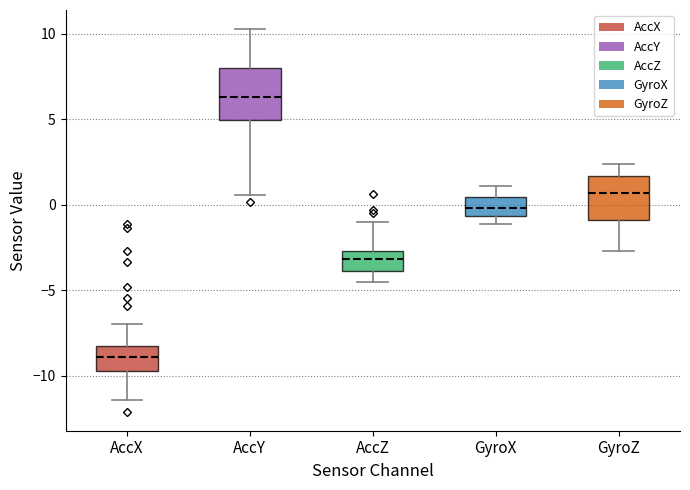

Reading left to right, transcribe this box plot: for each box, give where its median line is, the range the box spans, and where its two whiskers end, as read against the y-axis. The values are not printed on the chart, so give them approximately, as read against the axis.

AccX: median -9.0, box -9.5 to -8.5, whiskers -11.5 to -7.0
AccY: median 6.5, box 5.0 to 8.0, whiskers 0.5 to 10.5
AccZ: median -3.0, box -4.0 to -2.5, whiskers -4.5 to -1.0
GyroX: median 0.0, box -0.5 to 0.5, whiskers -1.0 to 1.0
GyroZ: median 0.5, box -1.0 to 1.5, whiskers -2.5 to 2.5